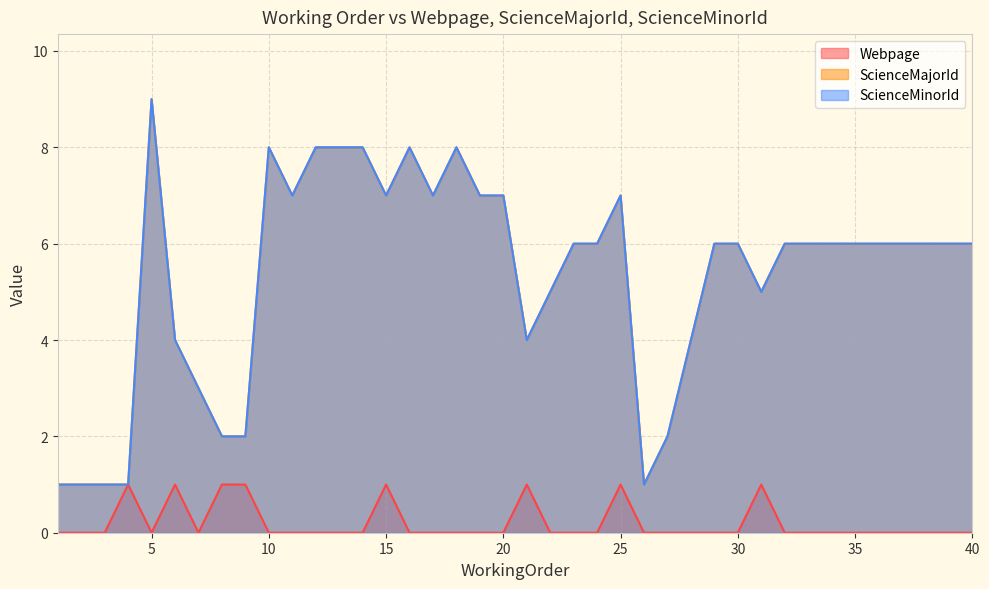

What is the difference between the maximum and minimum values in the ScienceMinorId series?

8